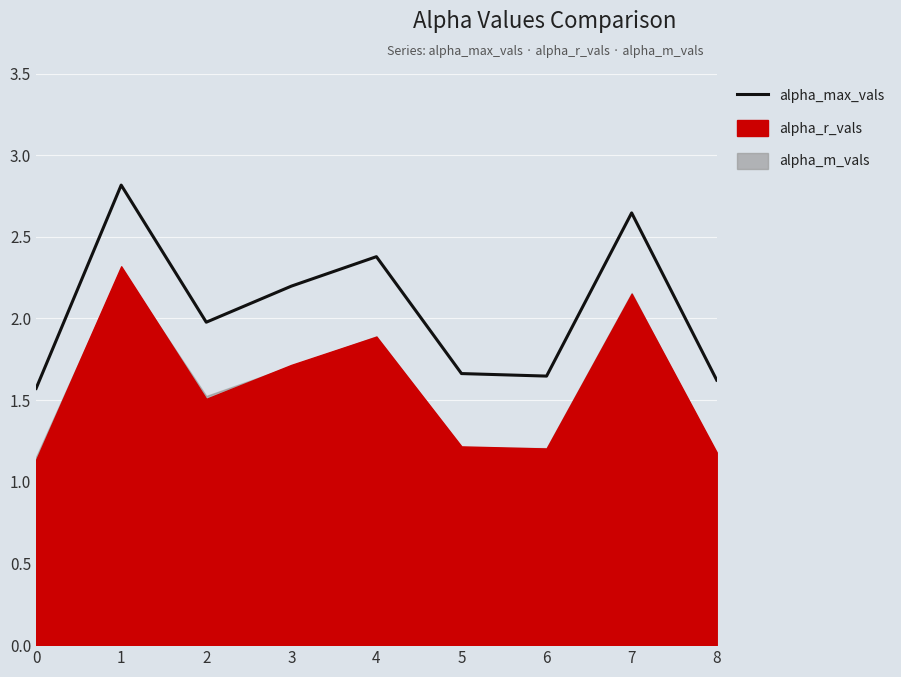

How many points are higher than both their immediate neighbors (excluding endpoints)?

3